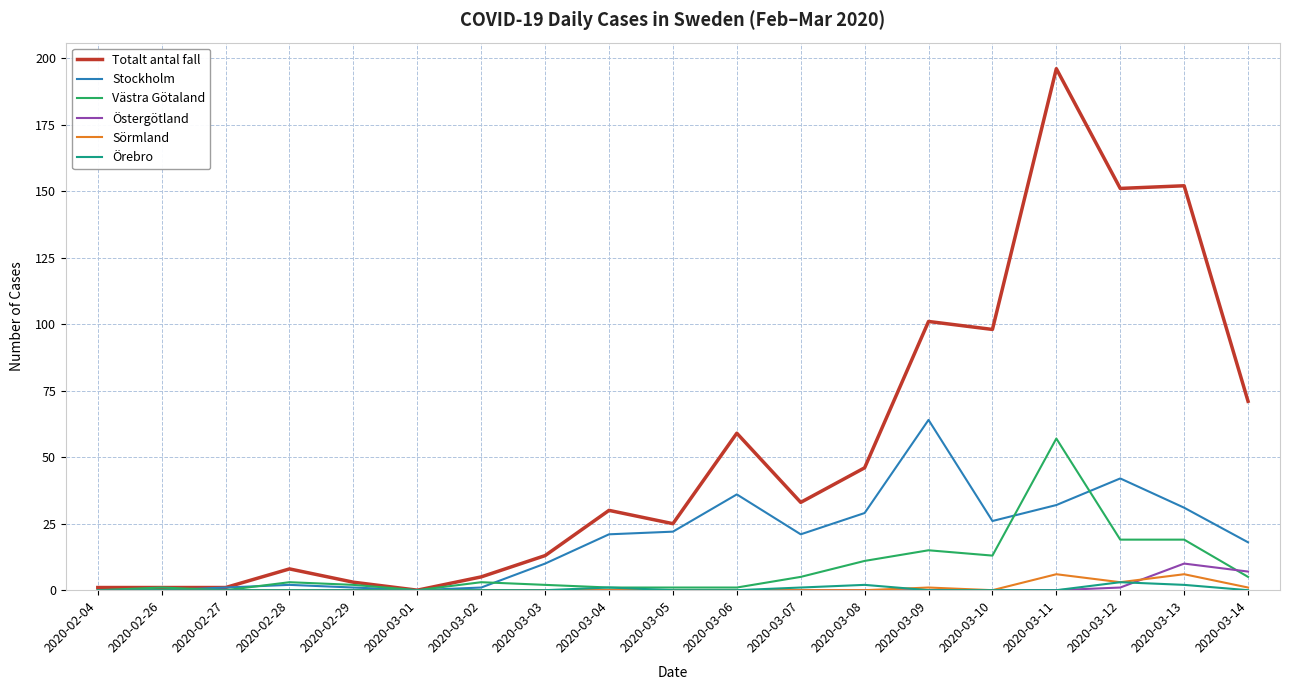

Is this an area chart (filled region under the line)?

No